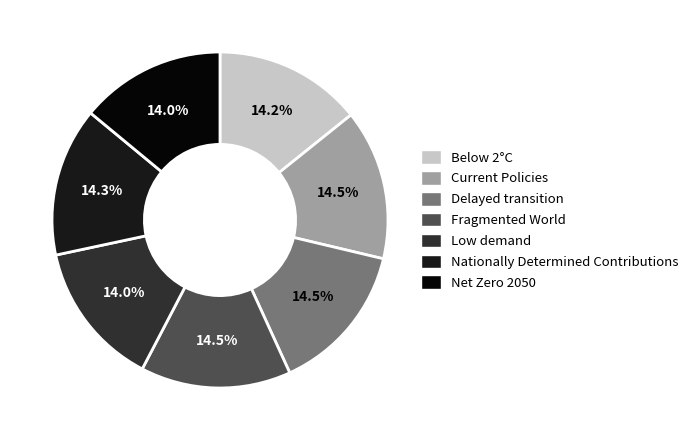

To the nearest percent, what percentage of the pie is Current Policies?

14%